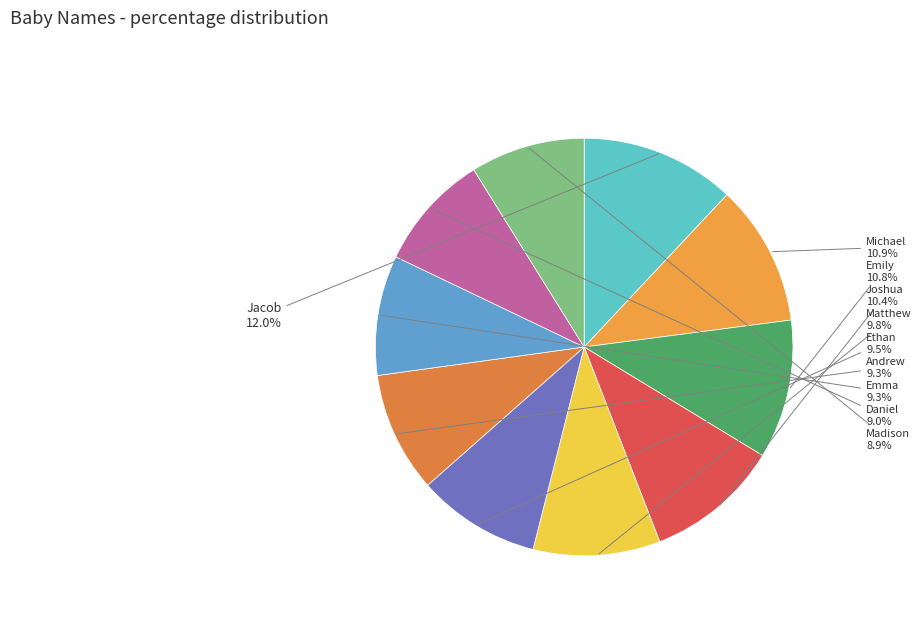

Between Emily and Matthew, which is larger?

Emily